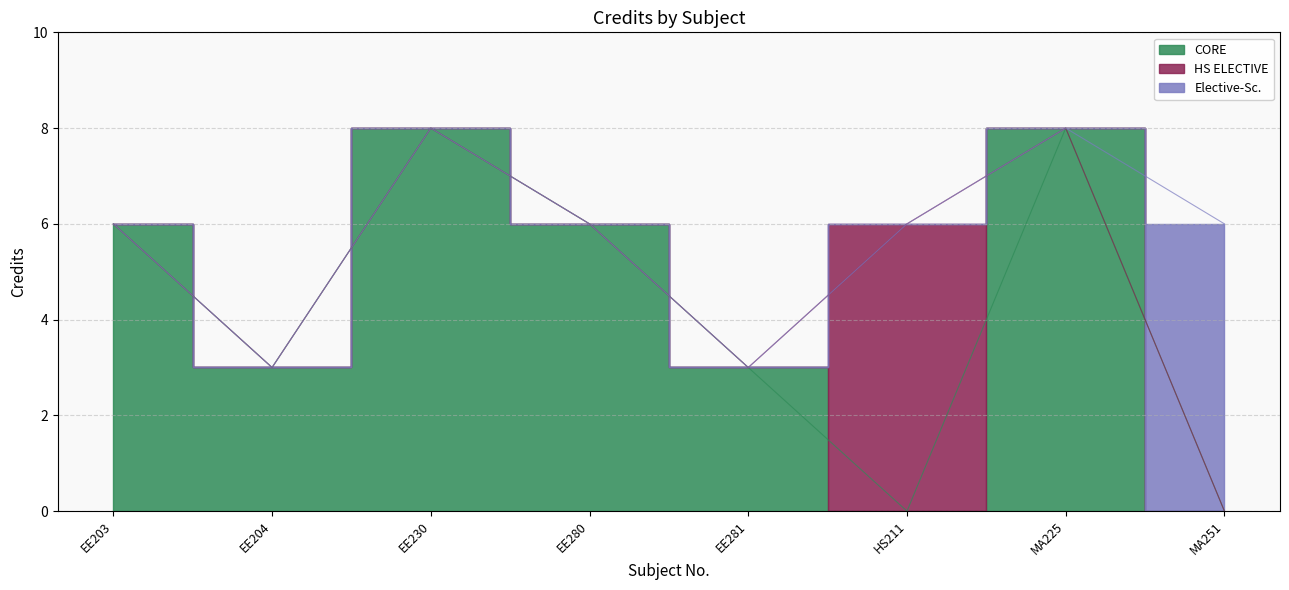

True or false: the data has more than 0 interior local peaks.

True